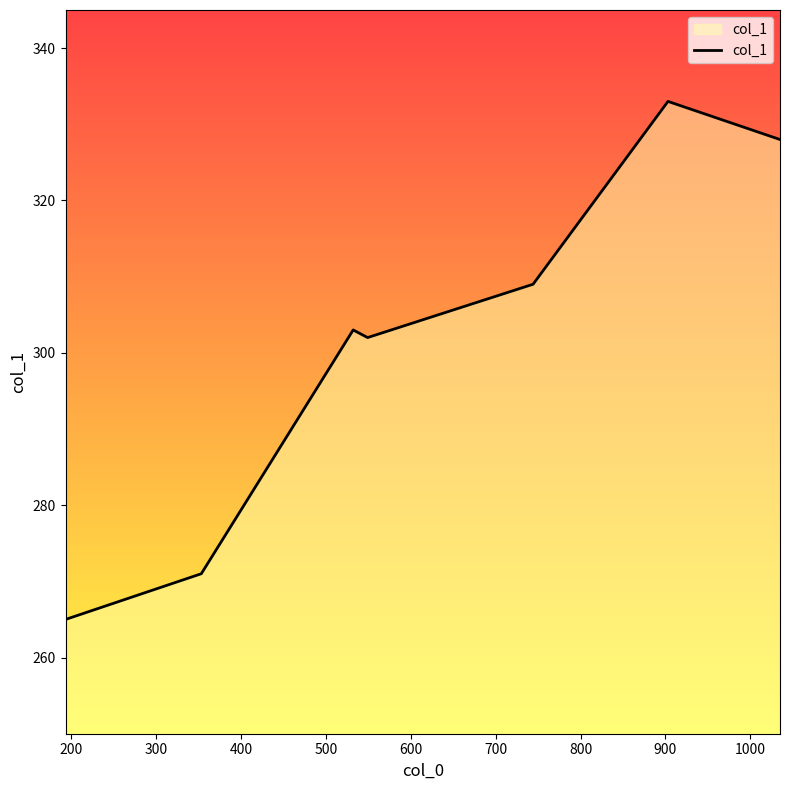

True or false: there are more than 0 points higher than both neighbors.

True